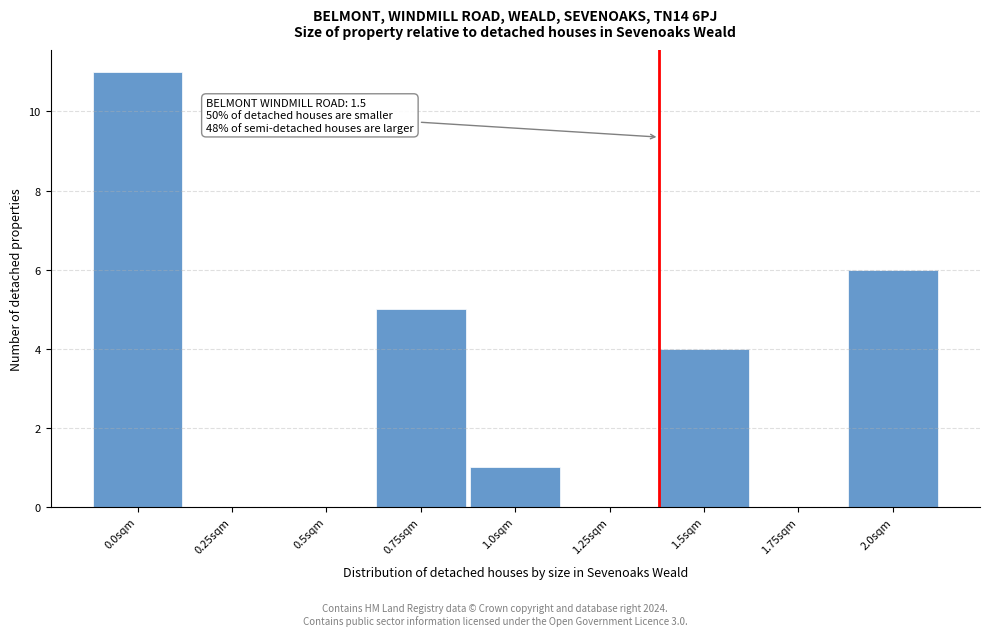

Reading left to right, what are all the values shown in this chart?

0.0sqm=11	0.25sqm=0	0.5sqm=0	0.75sqm=5	1.0sqm=1	1.25sqm=0	1.5sqm=4	1.75sqm=0	2.0sqm=6